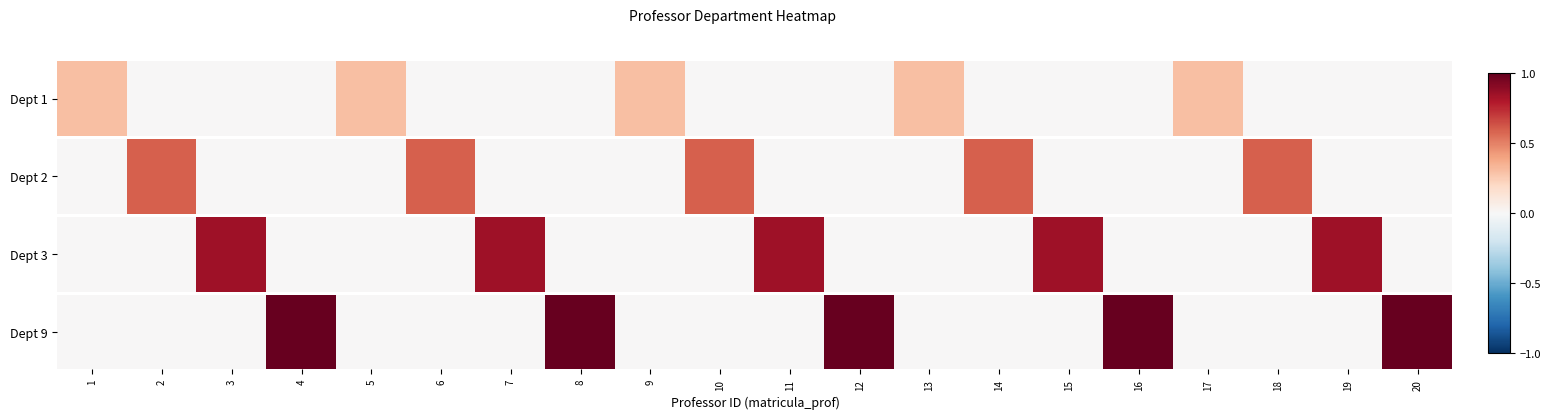

At which category does the chart reach its minimum across all series?

1